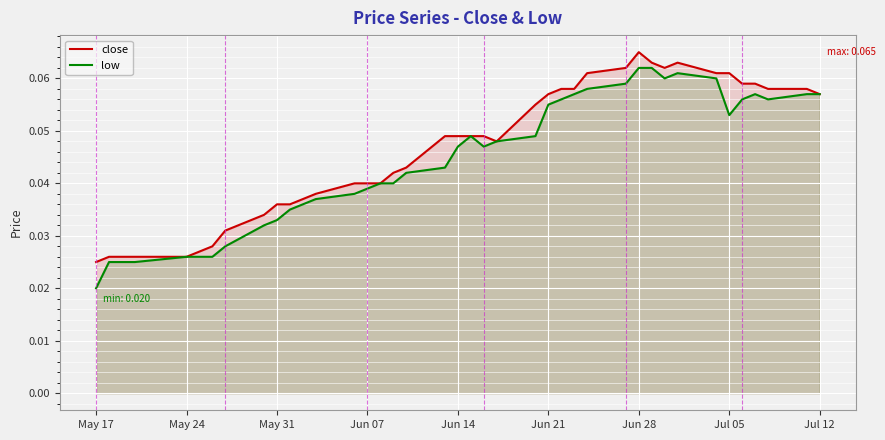

Between Jun 07 and Jul 05, which series saw the biggest shift?

close